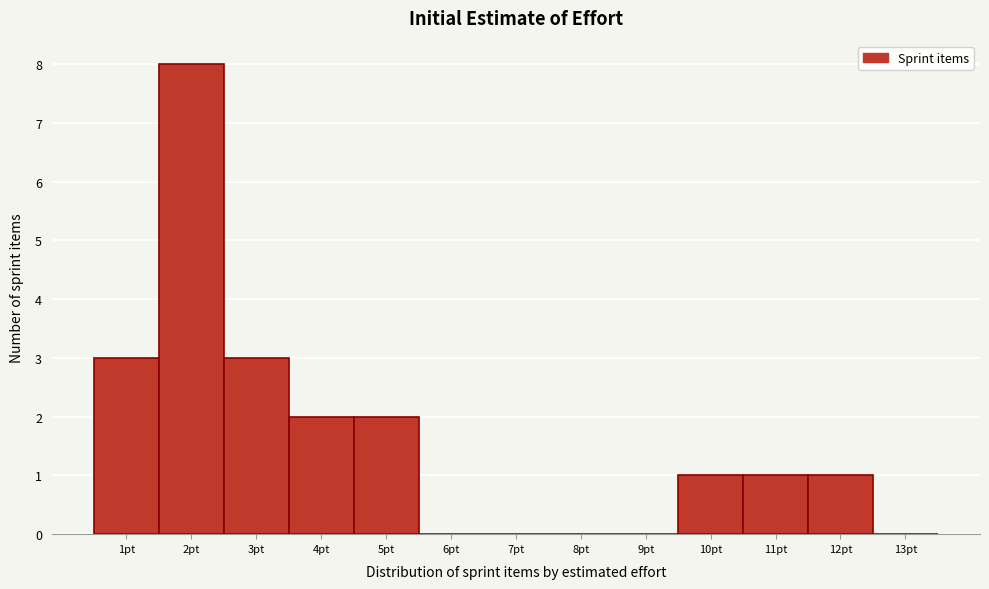

Reading left to right, transcribe this chart: for each bar, give the range it covers on the x-axis and its height. The values are not printed on the chart, so give them approximately, as read against the axis.

0.5 to 1.5: 3
1.5 to 2.5: 8
2.5 to 3.5: 3
3.5 to 4.5: 2
4.5 to 5.5: 2
5.5 to 6.5: 0
6.5 to 7.5: 0
7.5 to 8.5: 0
8.5 to 9.5: 0
9.5 to 10.5: 1
10.5 to 11.5: 1
11.5 to 12.5: 1
12.5 to 13.5: 0